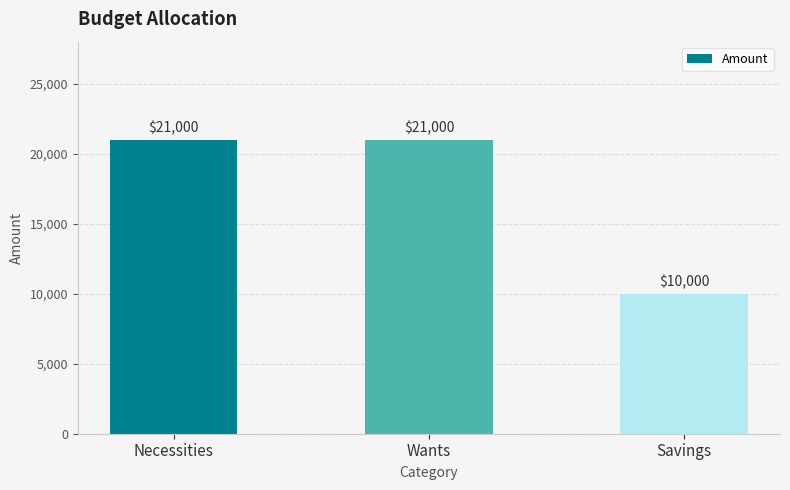

What is the sum of all values?

52000